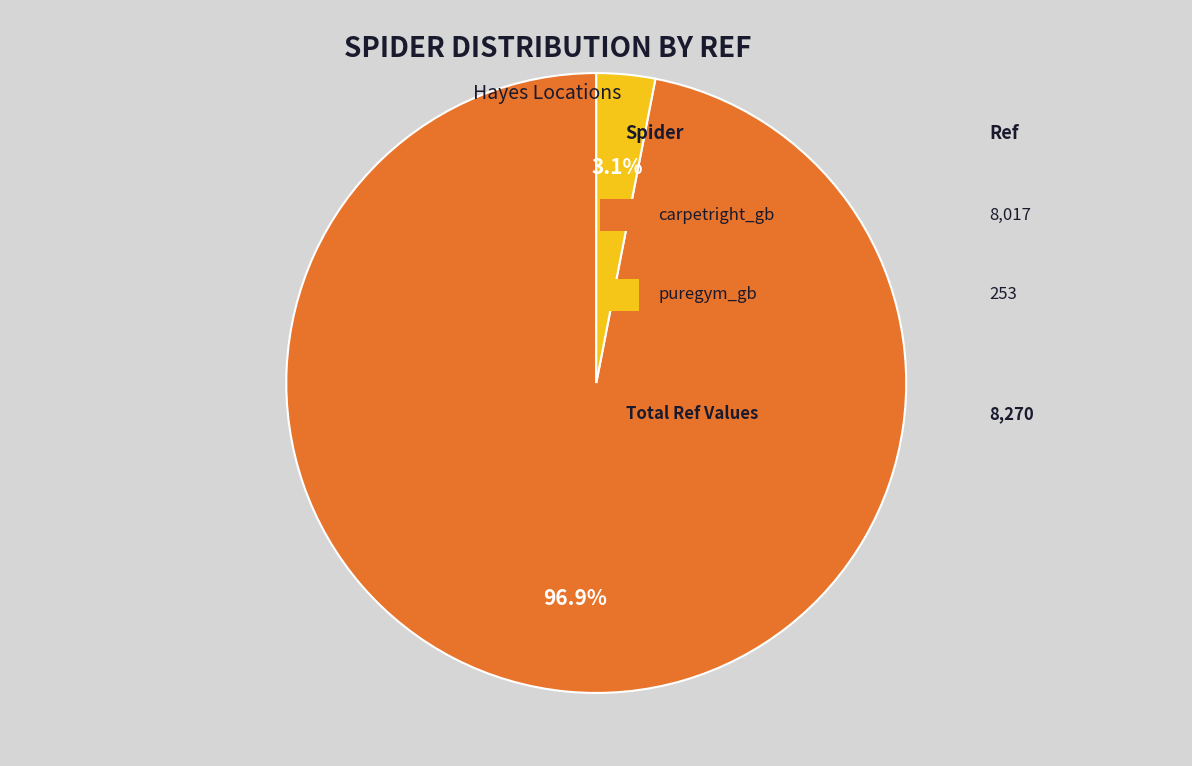

Is there any slice that represents more than half of the pie?

Yes